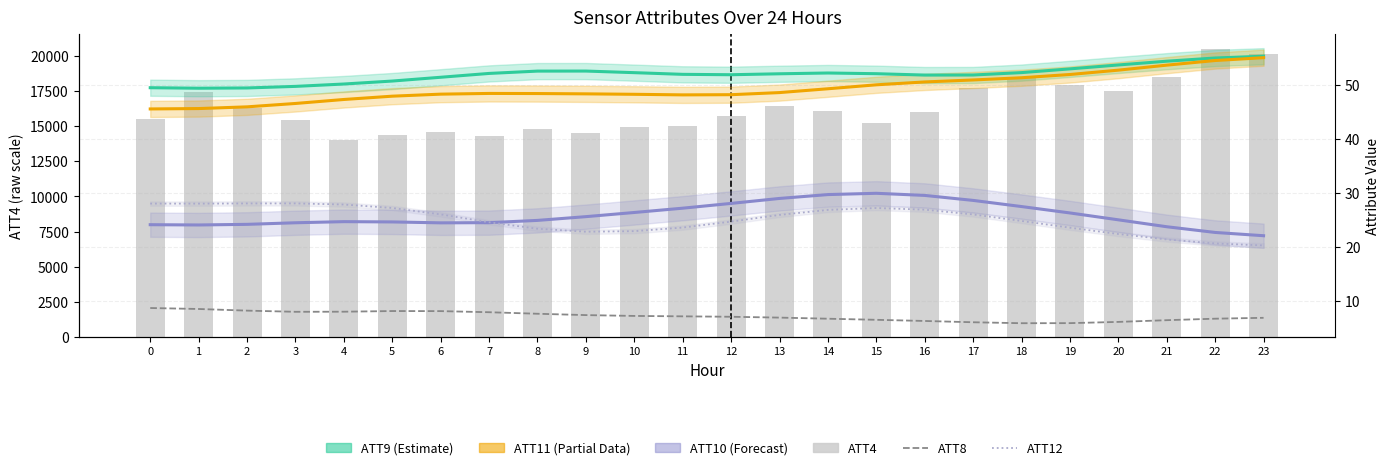

What is the difference between the second highest and second lowest values in the ATT4 series?

5800.0